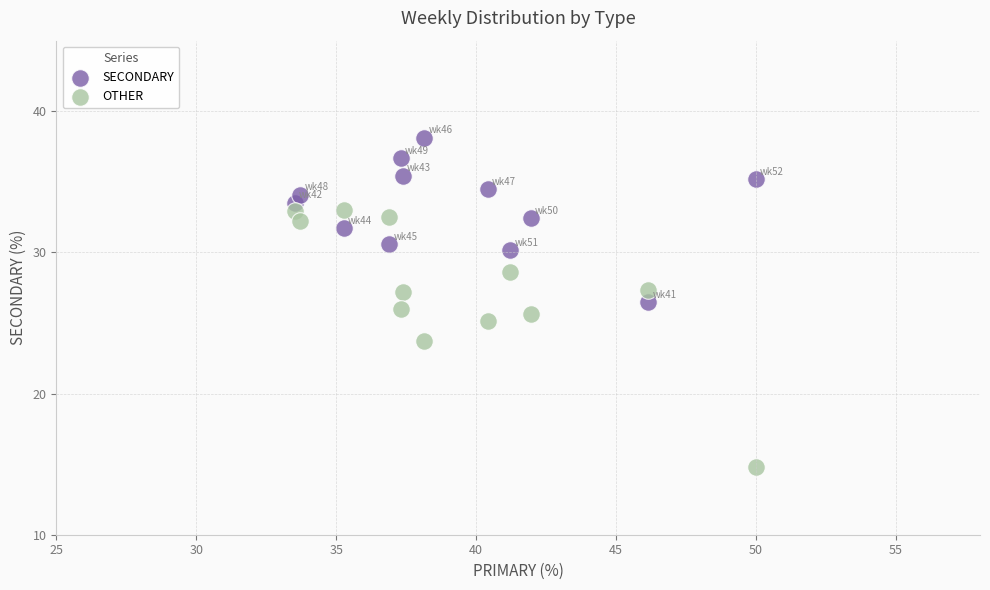

What are all the series names shown in the legend?

SECONDARY, OTHER